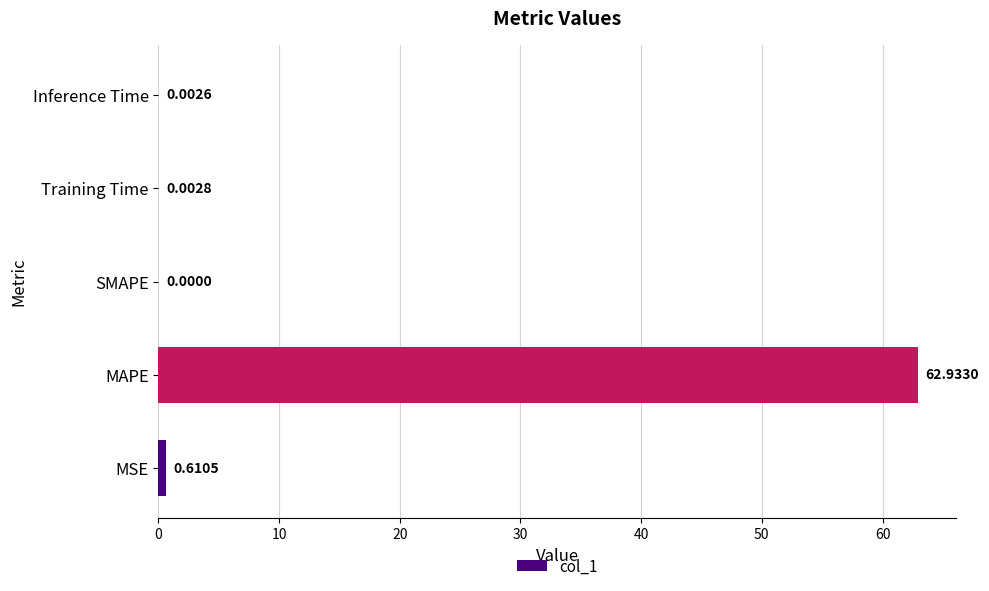

Which category has the highest value across all series?

MAPE